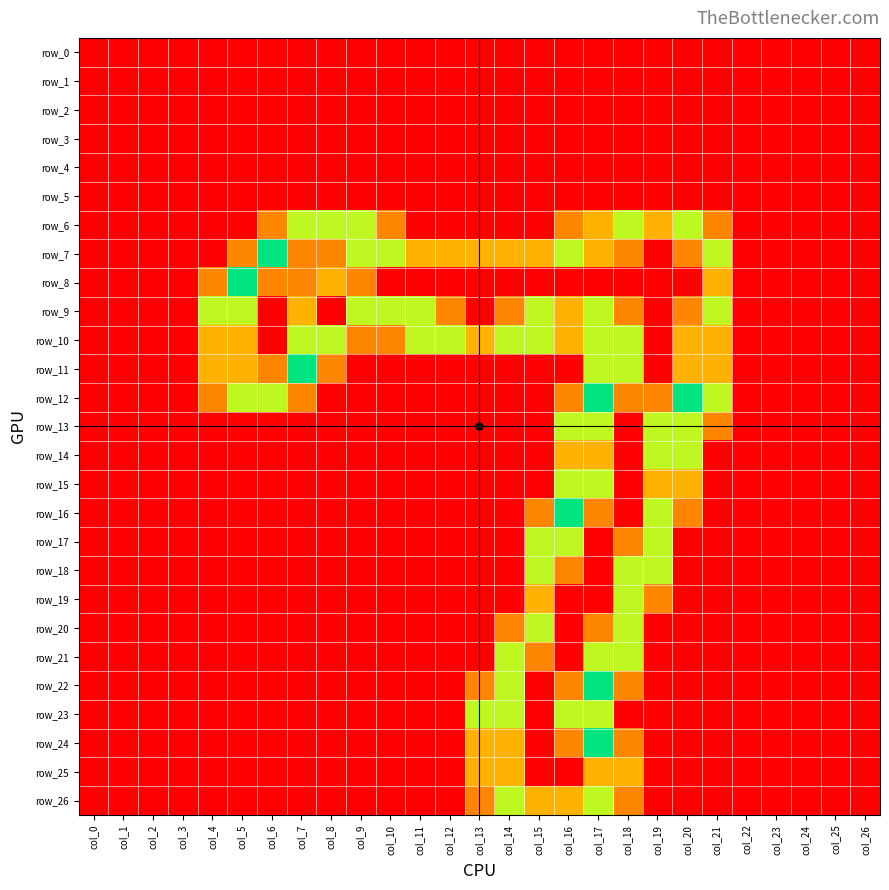

Which series has the widest spread of values?

row_7